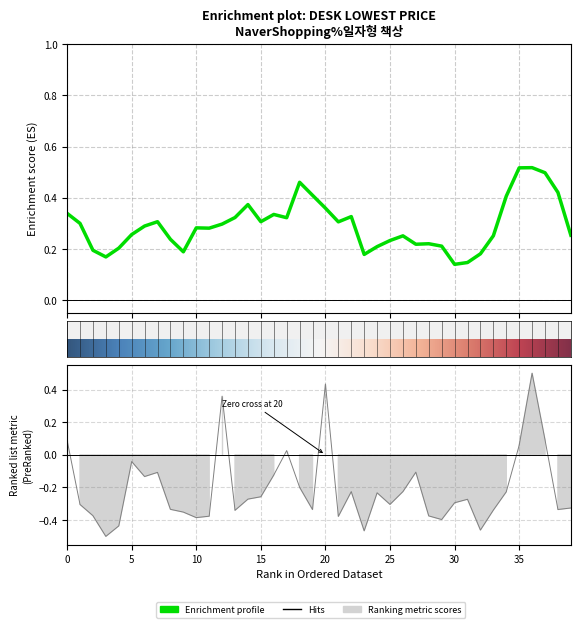

Which has a higher value, 1 or 9?

1